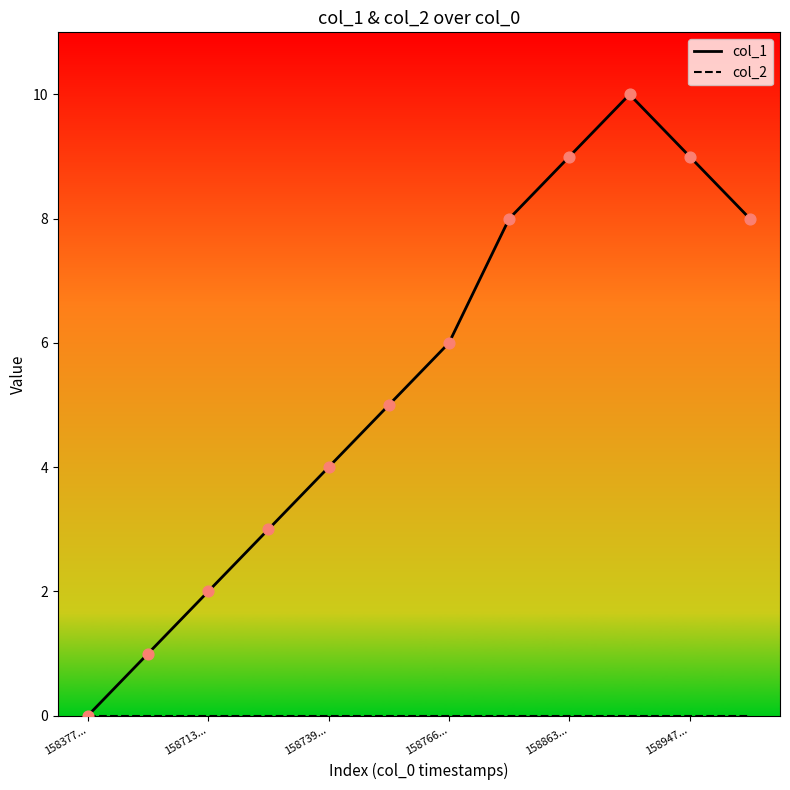

Which series contains the lowest Y value?

col_1